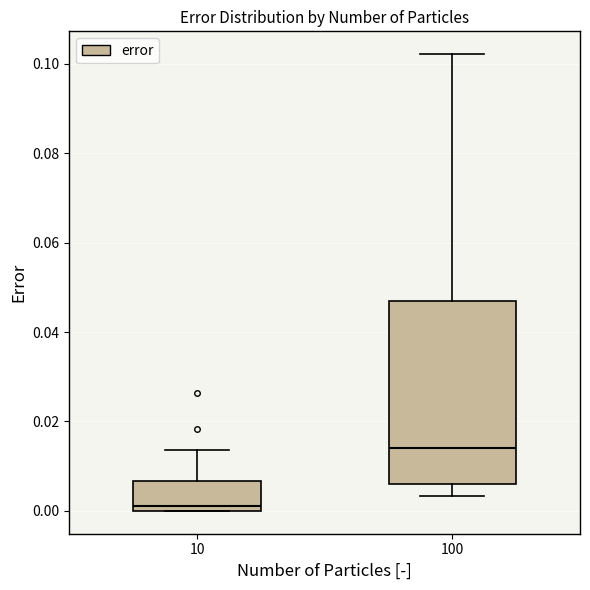

Where does the median line of the box at x = 10 sit on the y-axis? The values are not printed on the chart, so give them approximately, as read against the axis.

0.002